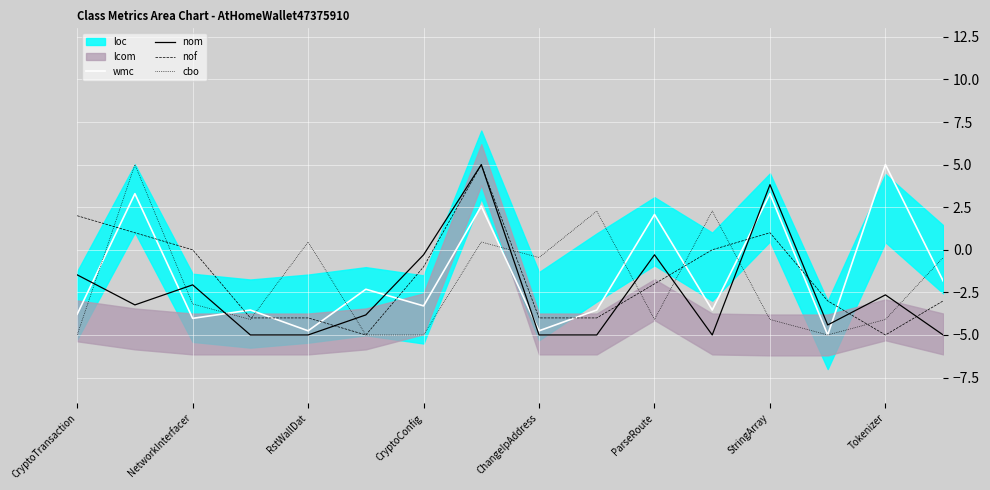

Count the number of categories in the chart.

16